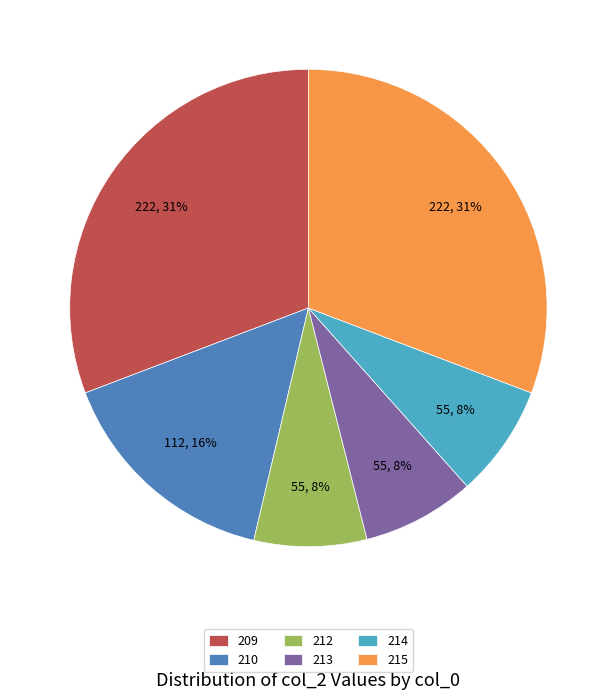

How many slices are in this pie chart?

6